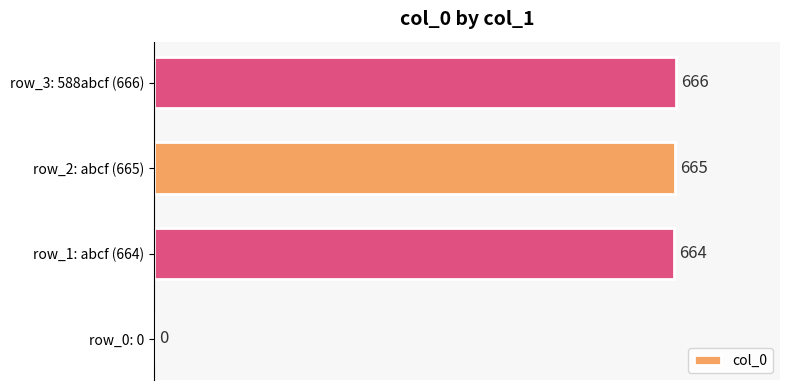

What is the sum of all values?

1995